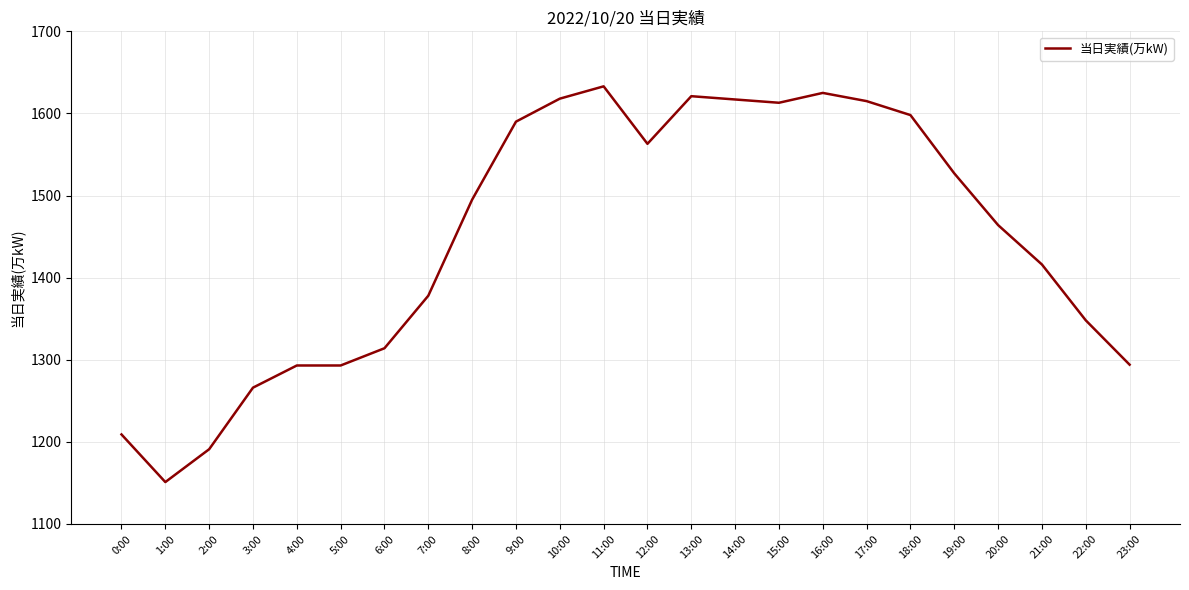

True or false: there are more than 2 points higher than both neighbors.

True